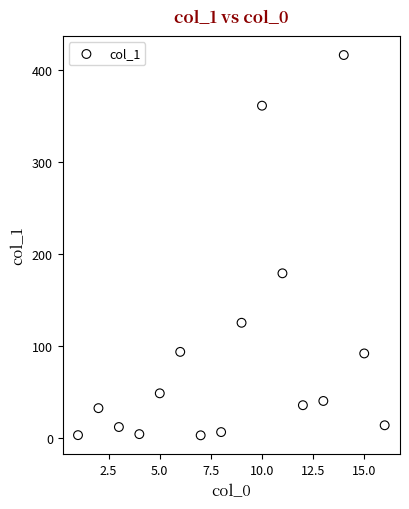

What Y value in the scatter plot is closest to 209?

179.2